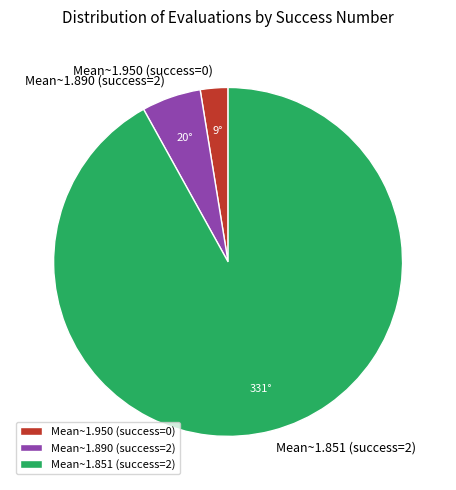

Does Mean~1.851 (success=2) represent more than half of the total?

Yes